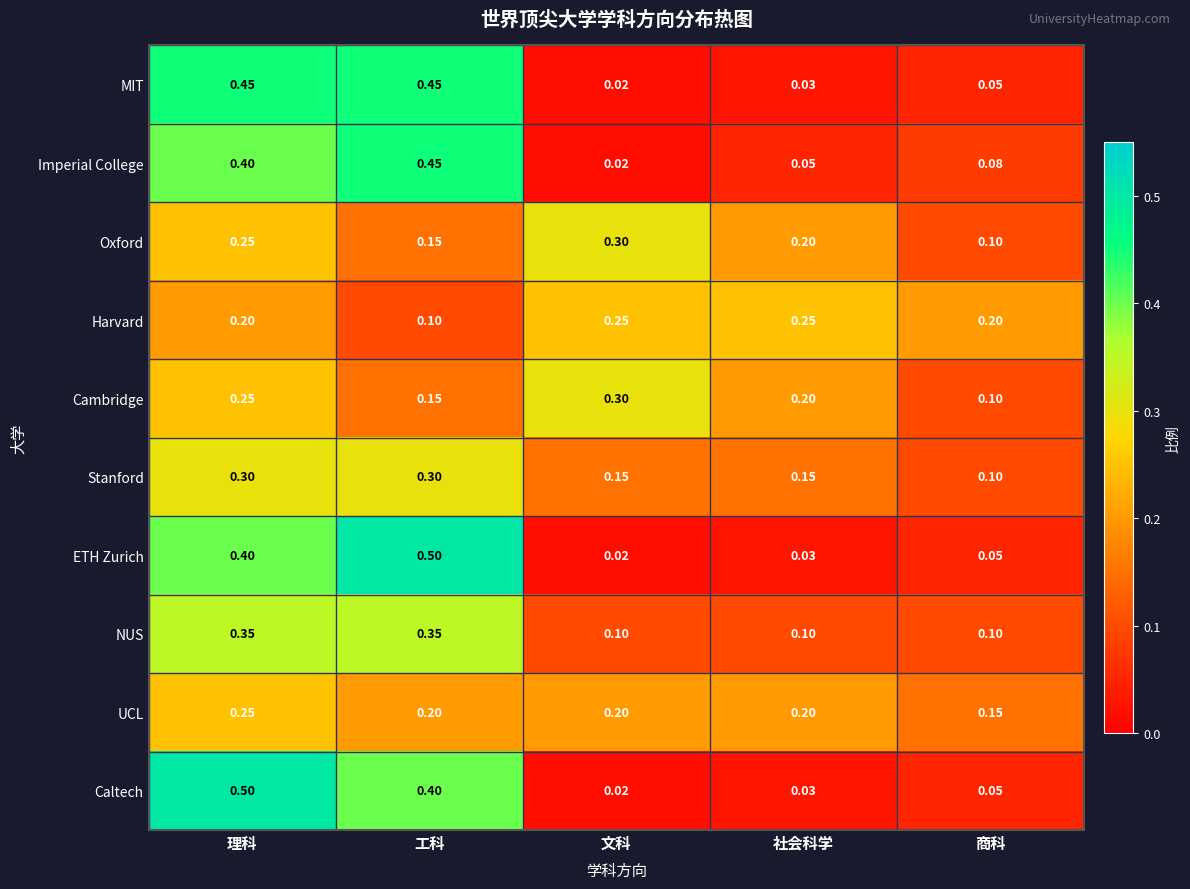

Which series changed the most between 理科 and 文科?

Caltech